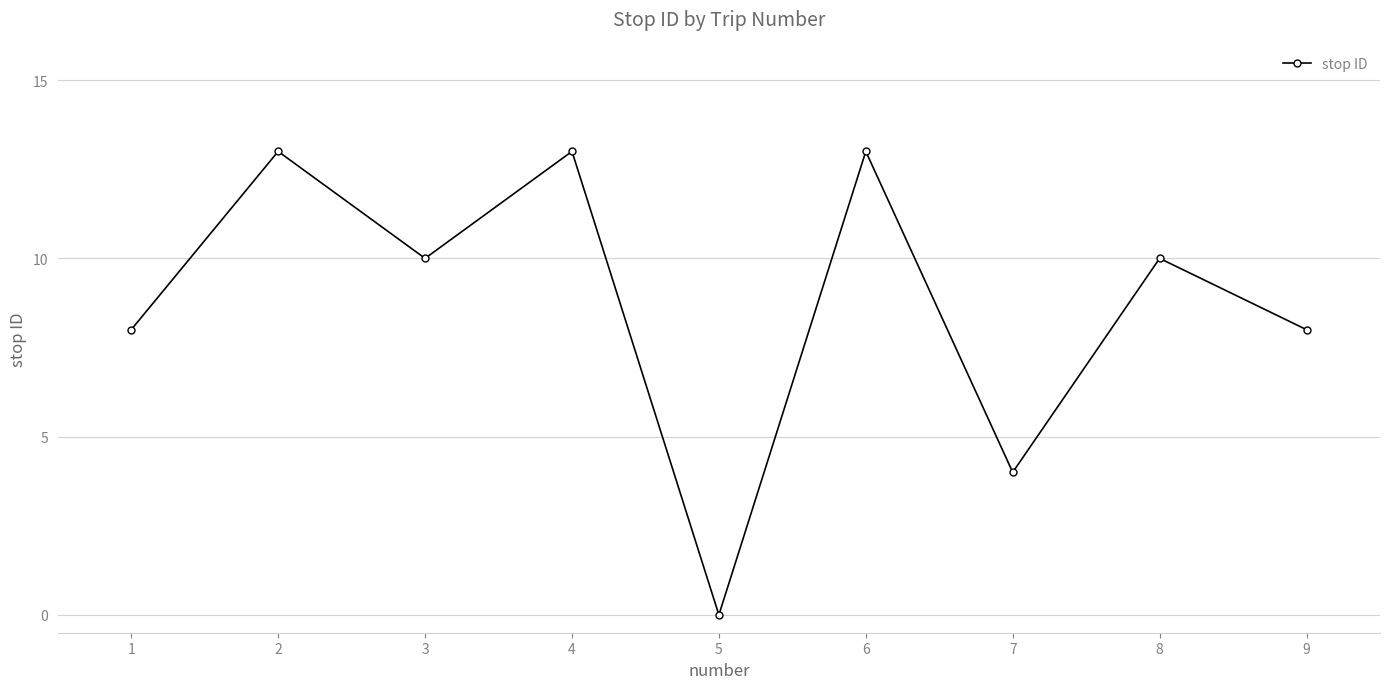

What is the sum of all values?

79